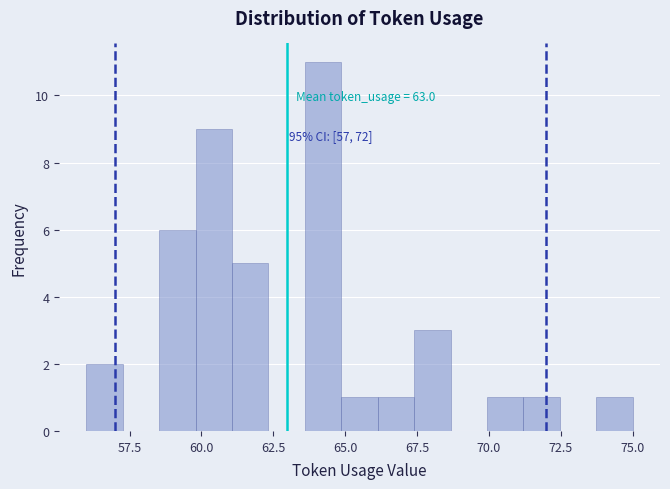

Around what value on the x-axis is the tallest bar? Give the approximate position of its centre, as read against the axis.

64.0